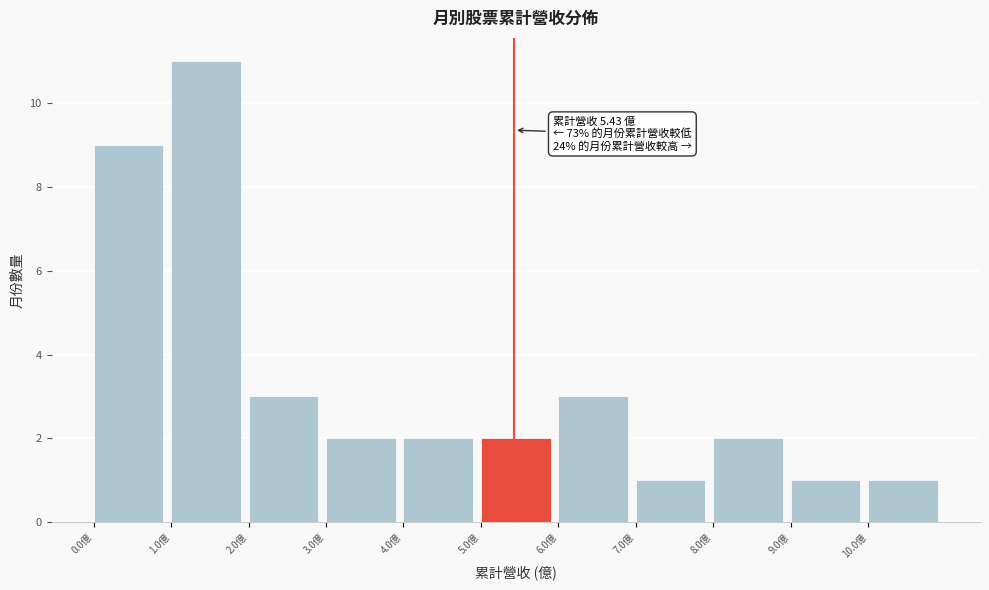

Over which range of the x-axis is the bar tallest?

1 to 2